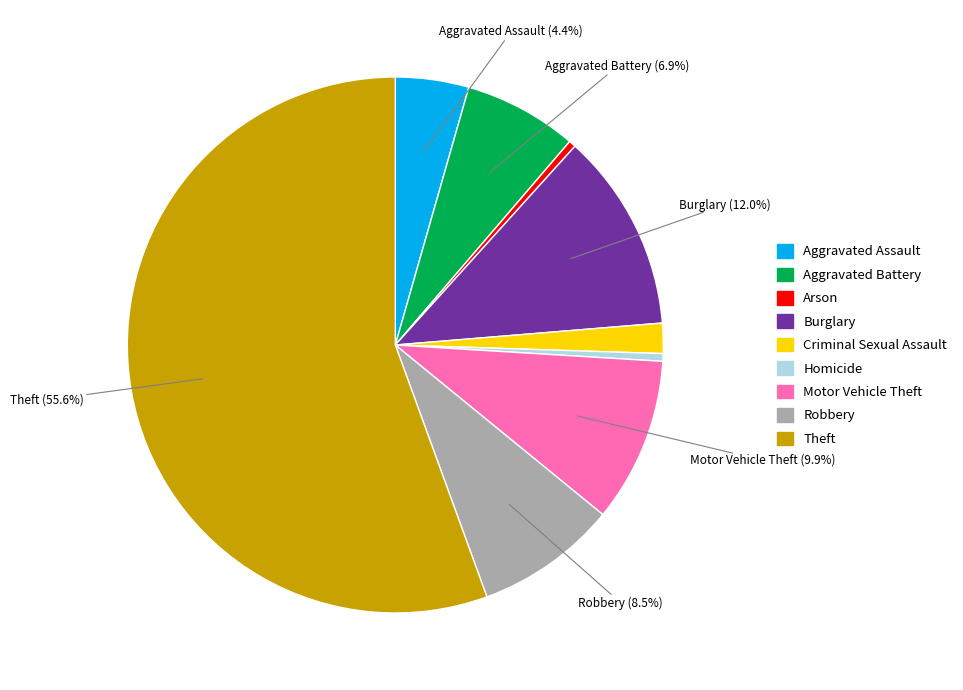

The Arson slice represents 0% of the pie. True or false?

True